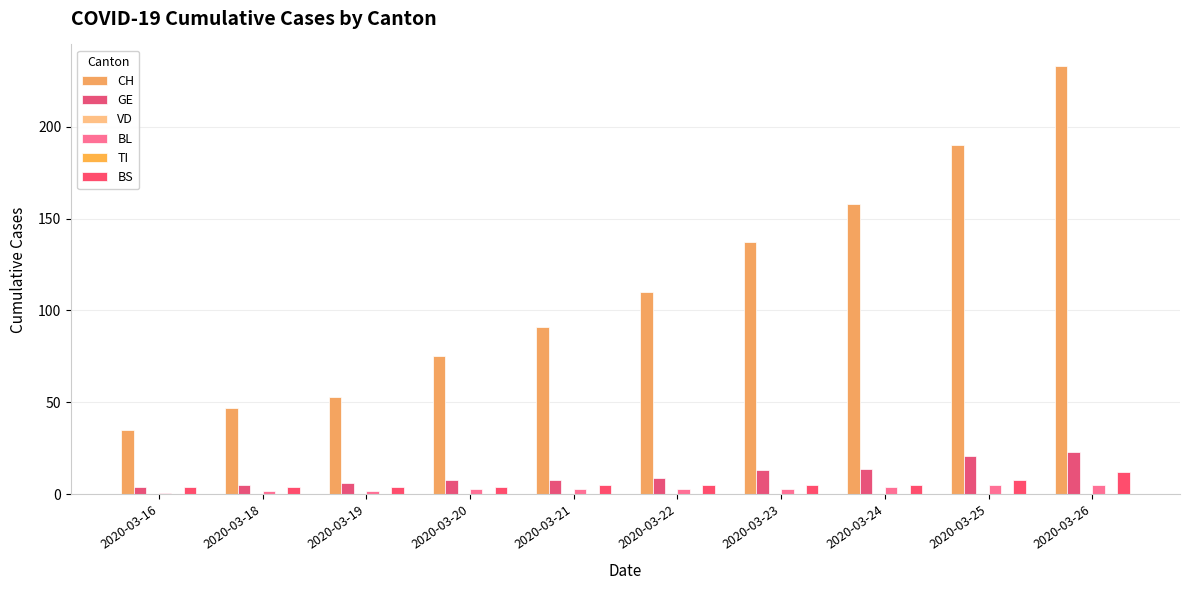

What is the sum of all CH values?

1129